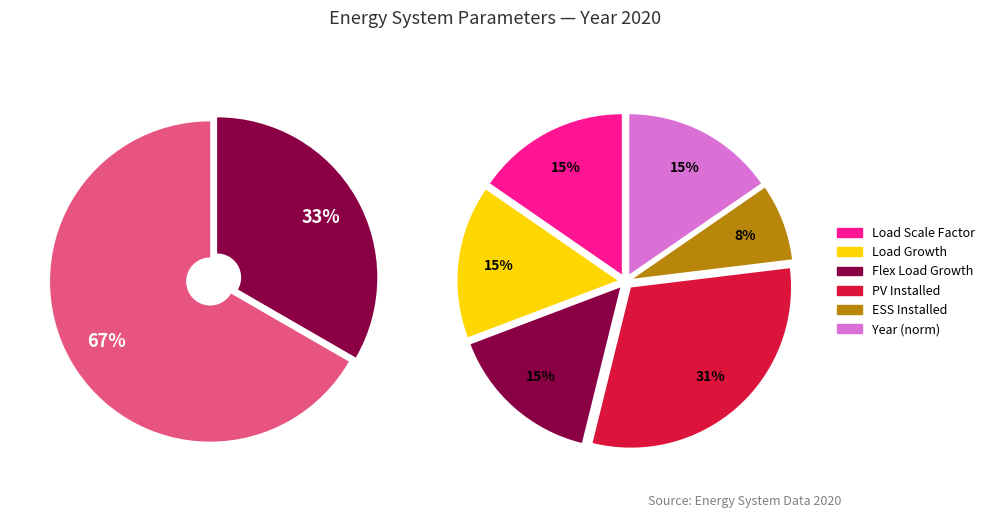

What is the change in value from Load Scale Factor to ESS Installed [MWh]?

-1